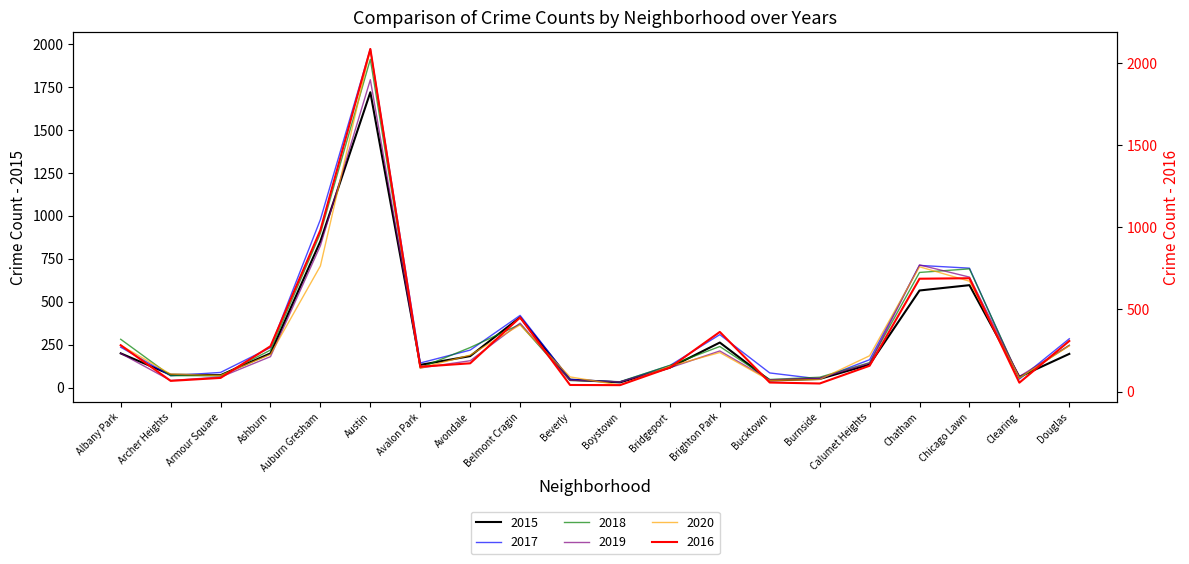

Read the 2016 value at Archer Heights, to the nearest 100.

100